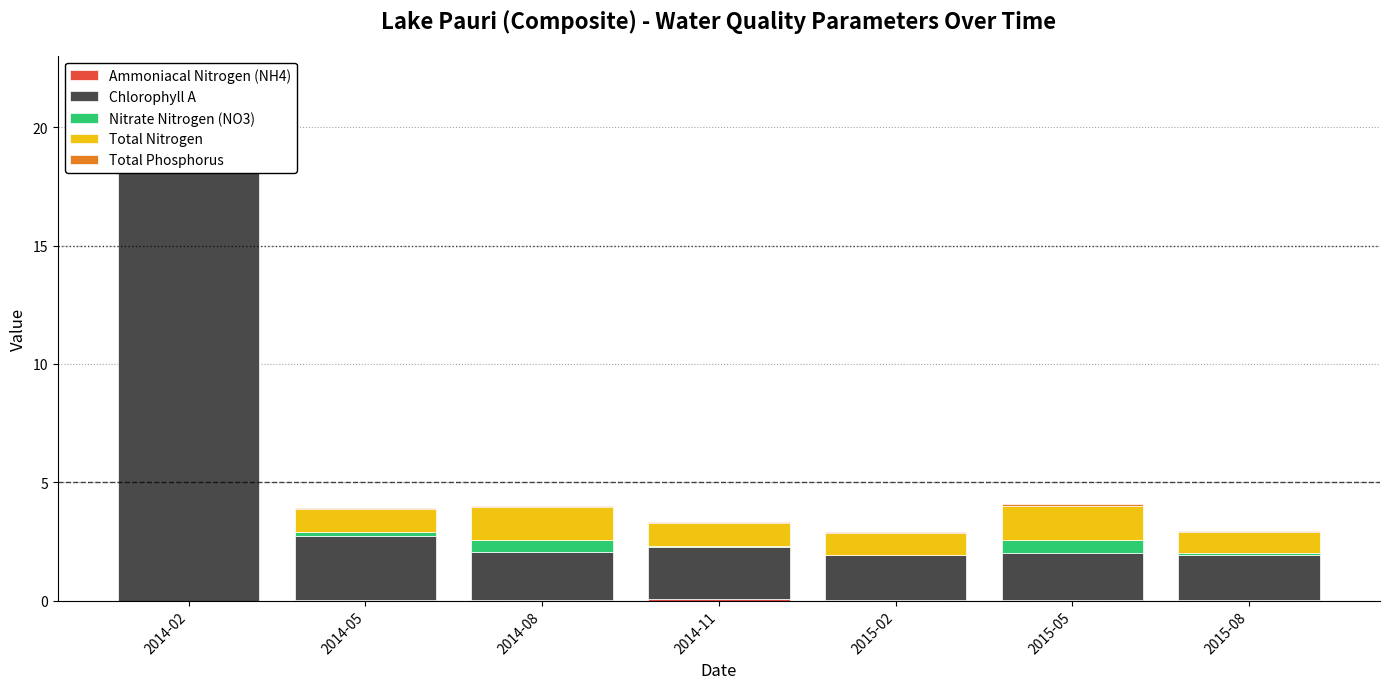

How many groups of bars are there?

7